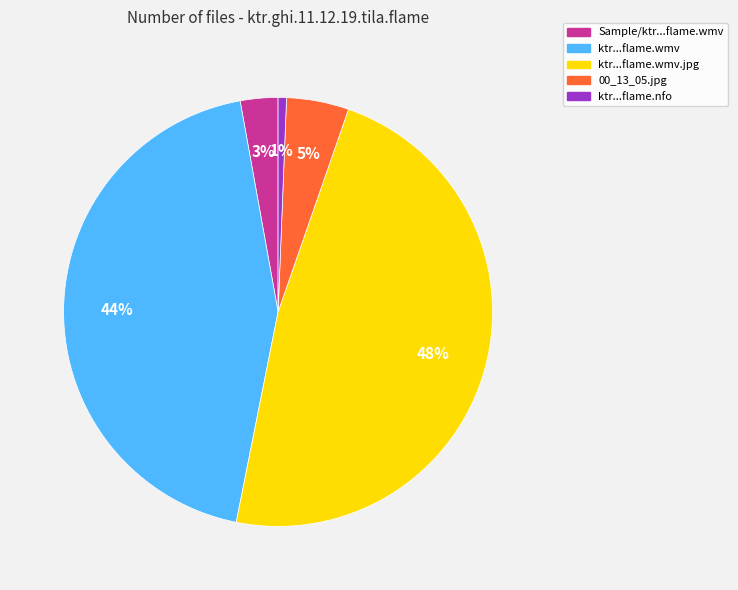

The 00_13_05.jpg slice represents 16% of the pie. True or false?

False